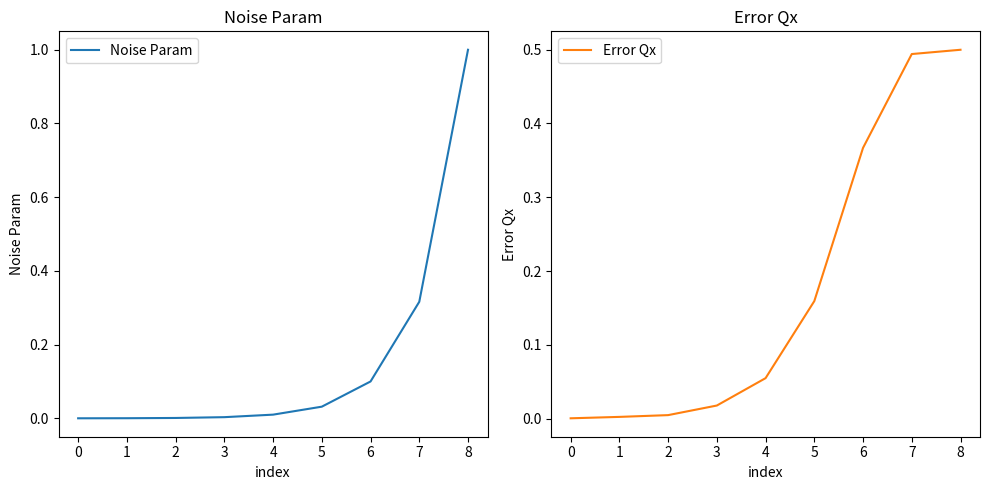

List the series in order of their peak value, highest first.

Noise Param, Error Qx